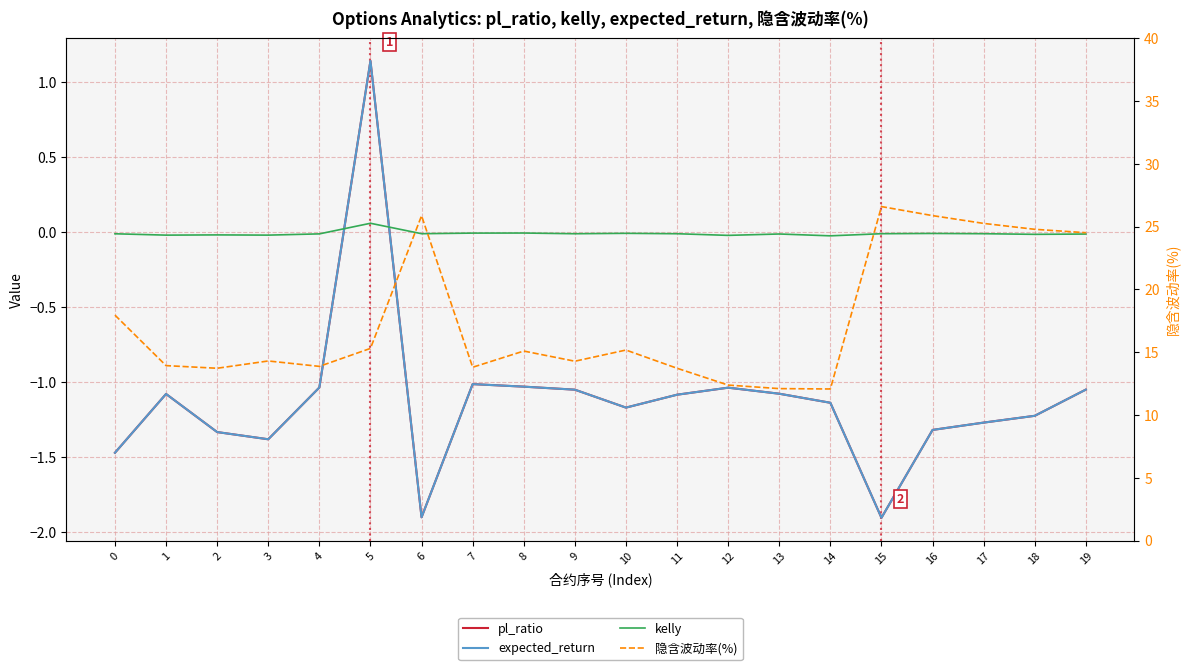

How many values in the pl_ratio series exceed -1?

1